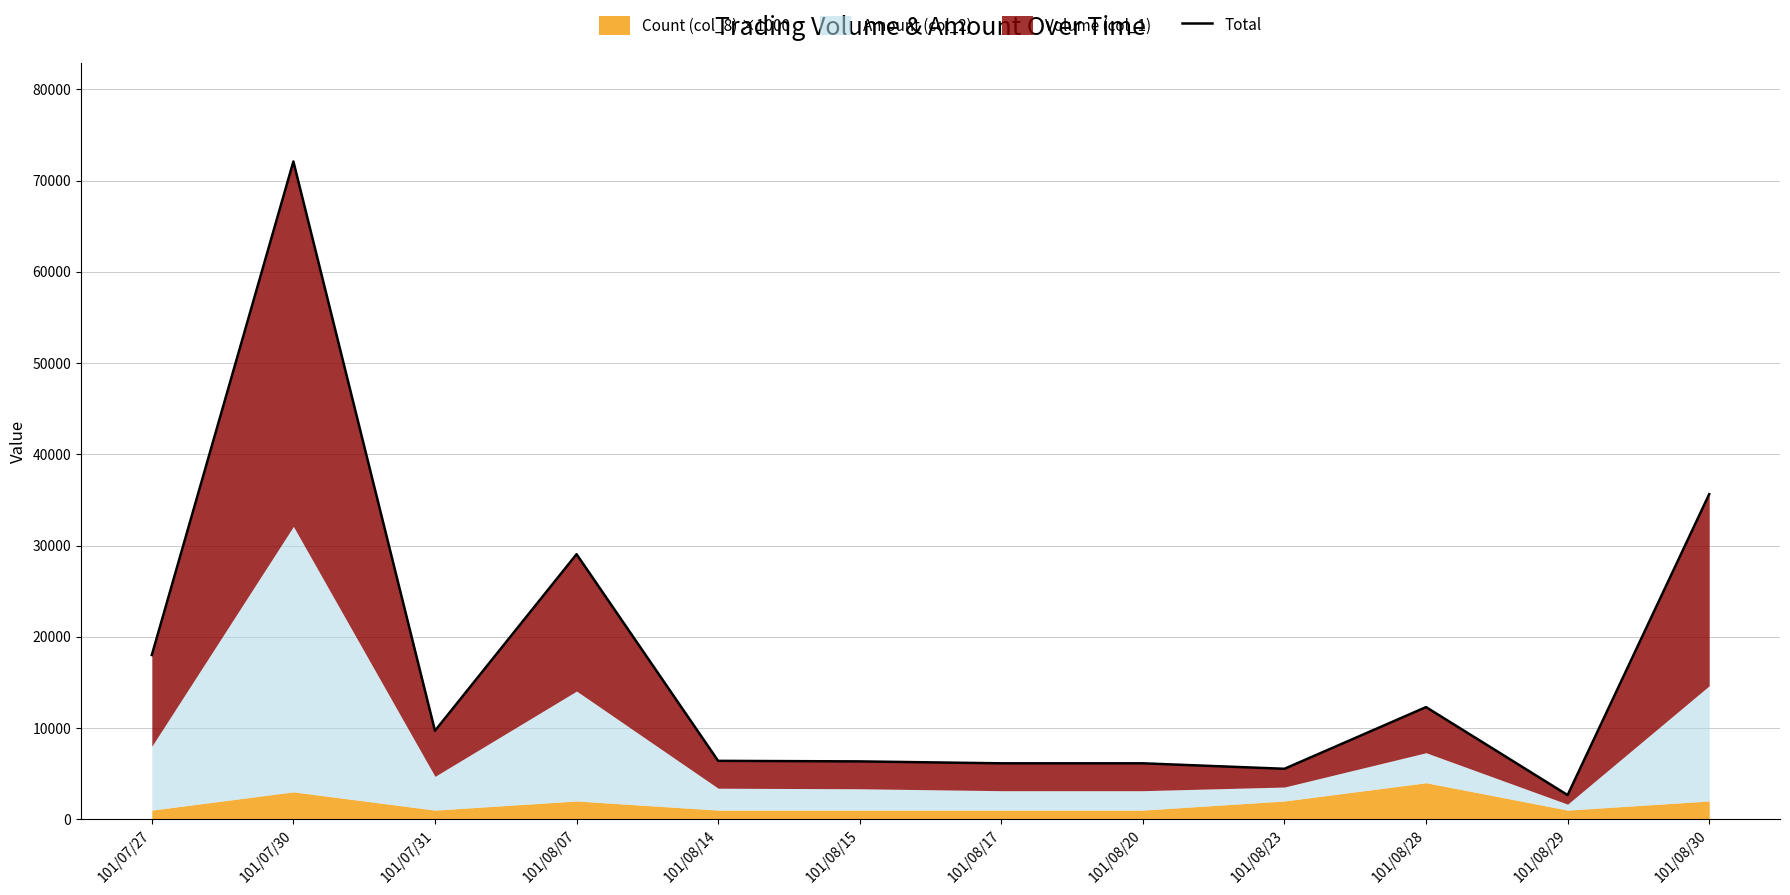

What is the value of the 6th point from the left?

6340